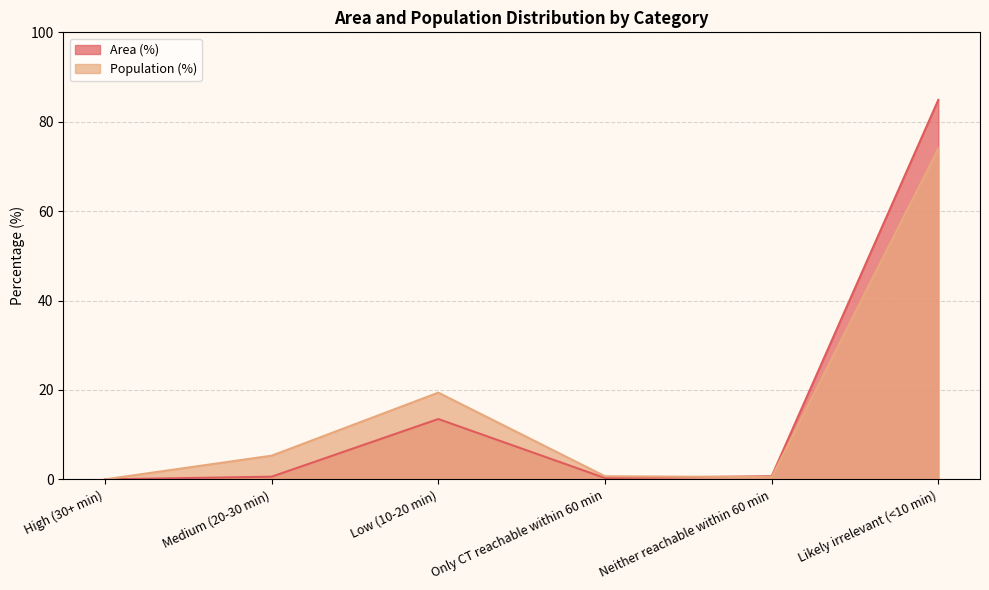

How many lines are shown in the chart?

2